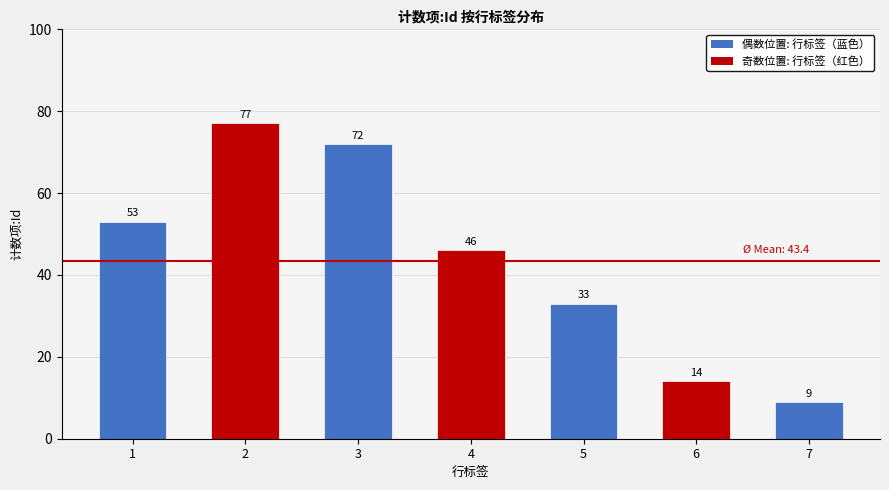

List the labels in order of value, smallest first.

7, 6, 5, 4, 1, 3, 2